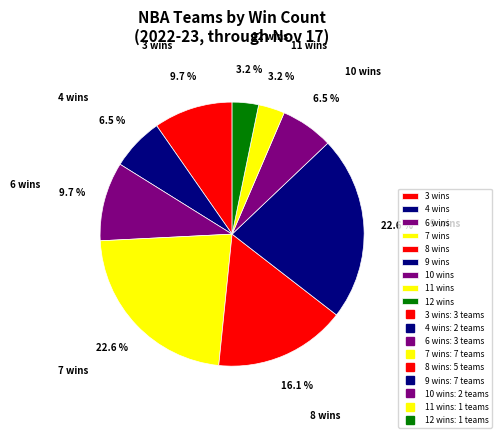

Is 12 wins the majority of the pie?

No